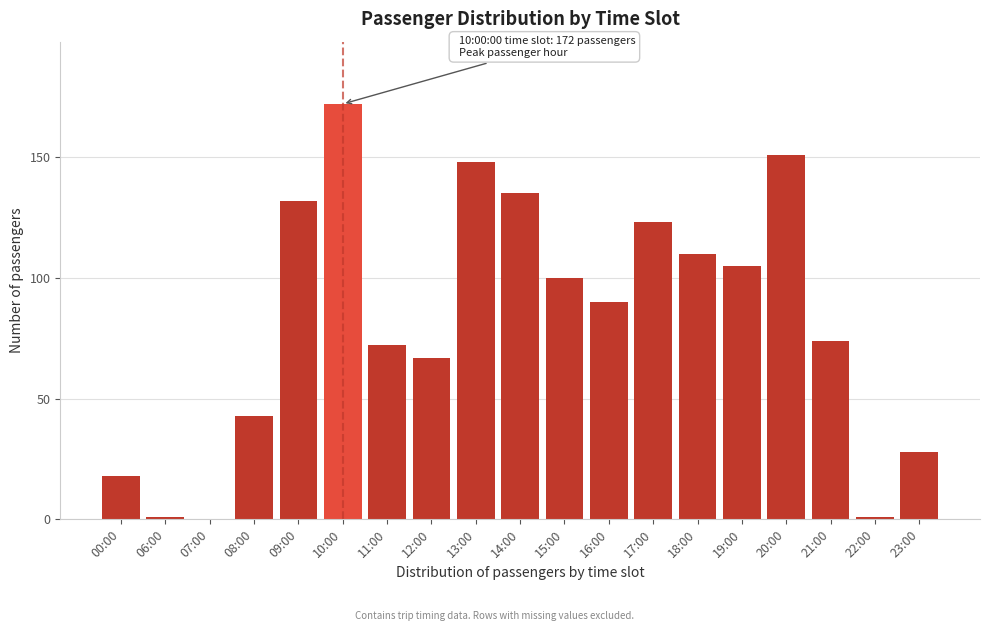

Reading right to left, list all the values displayed in this chart.

23:00=28	22:00=1	21:00=74	20:00=151	19:00=105	18:00=110	17:00=123	16:00=90	15:00=100	14:00=135	13:00=148	12:00=67	11:00=72	10:00=172	09:00=132	08:00=43	07:00=0	06:00=1	00:00=18